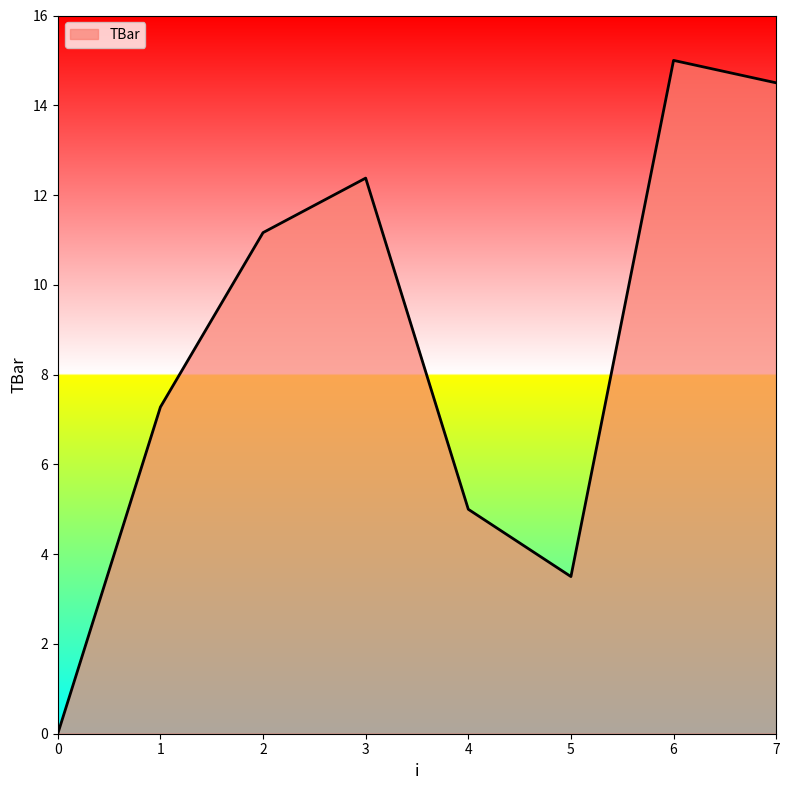

At which category does the data reach its first local peak?

3